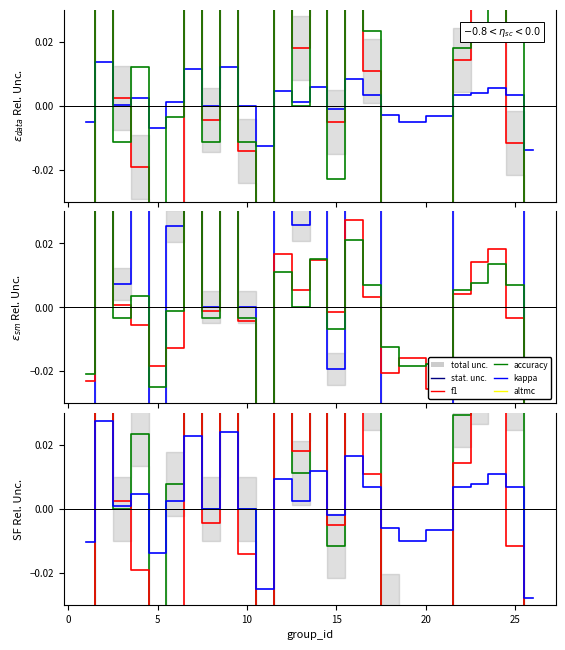

At which category does the chart reach its peak across all series?

2